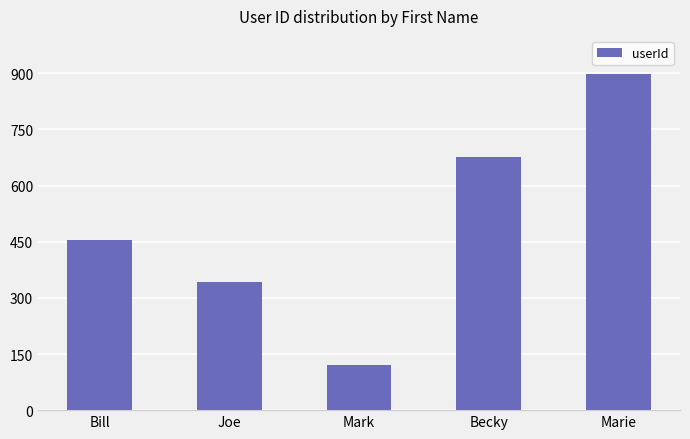

Rank the categories by value from lowest to highest.

Mark, Joe, Bill, Becky, Marie